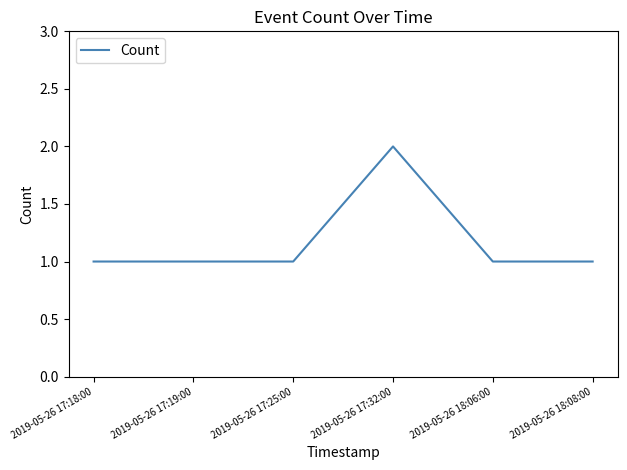

What is the sum of the values at 2019-05-26 18:06:00 and 2019-05-26 17:32:00?

3